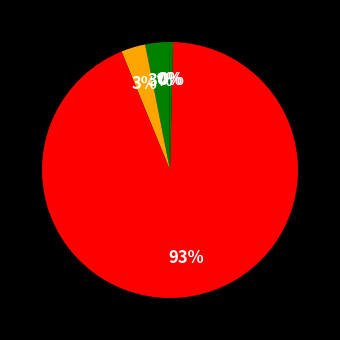

How many segments does this pie chart have?

5